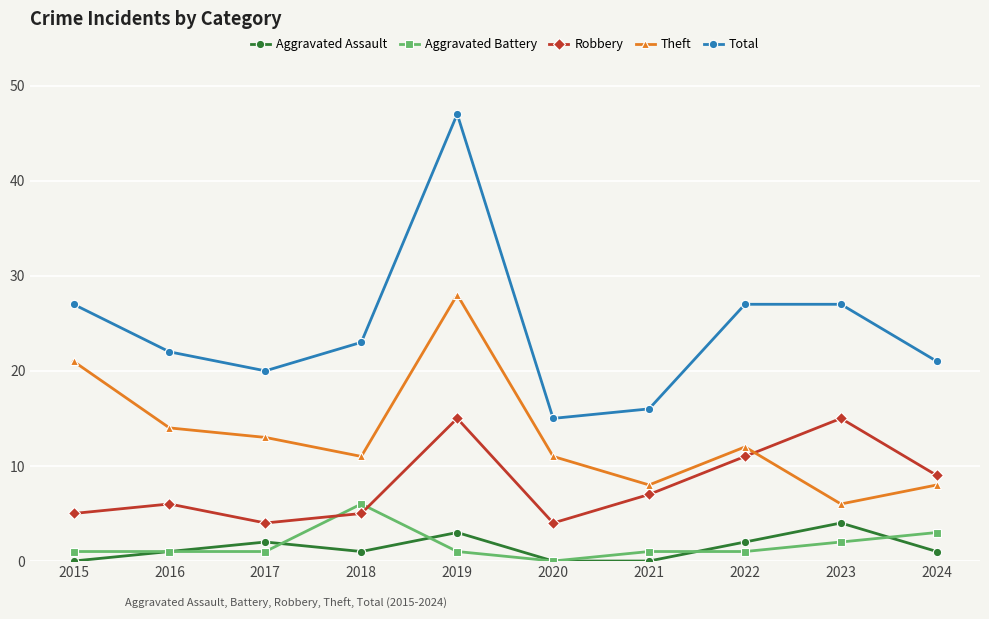

Is the value of Total at 2017 greater than the value of Aggravated Assault at 2016?

Yes